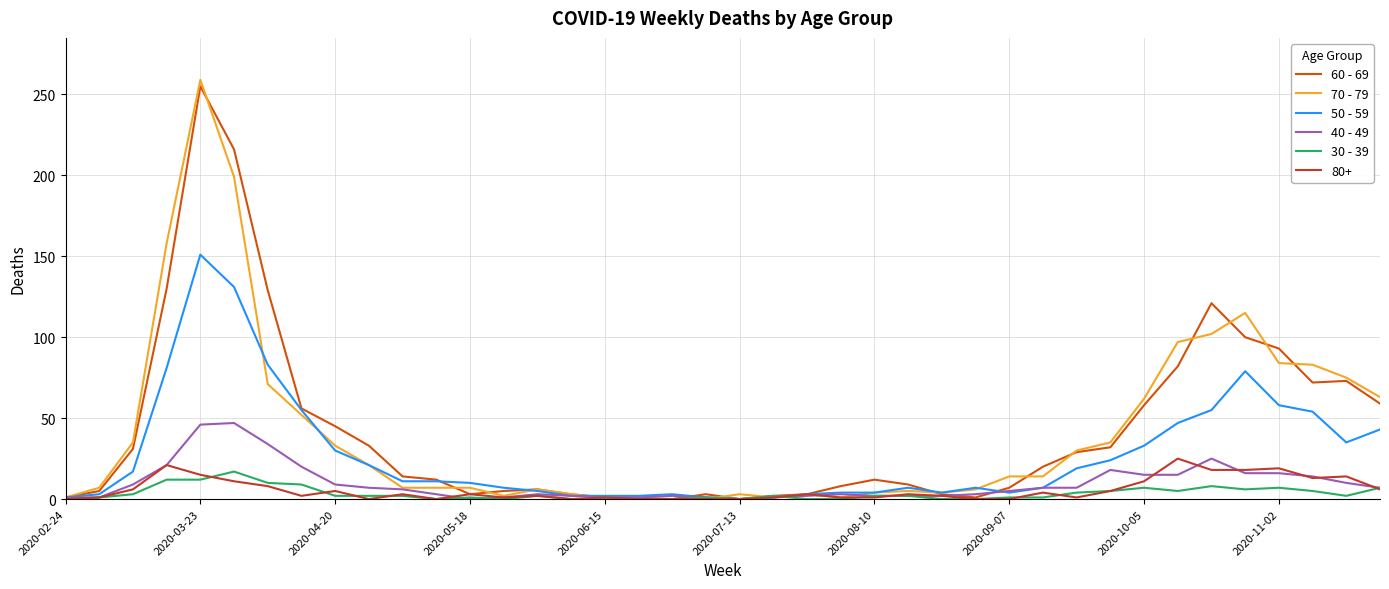

Which series has the largest range (max minus min)?

70 - 79